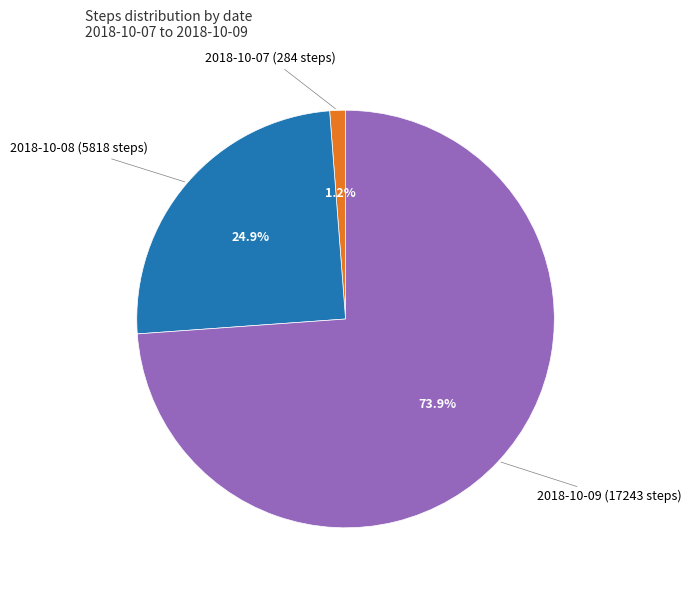

Is there any slice that represents more than half of the pie?

Yes